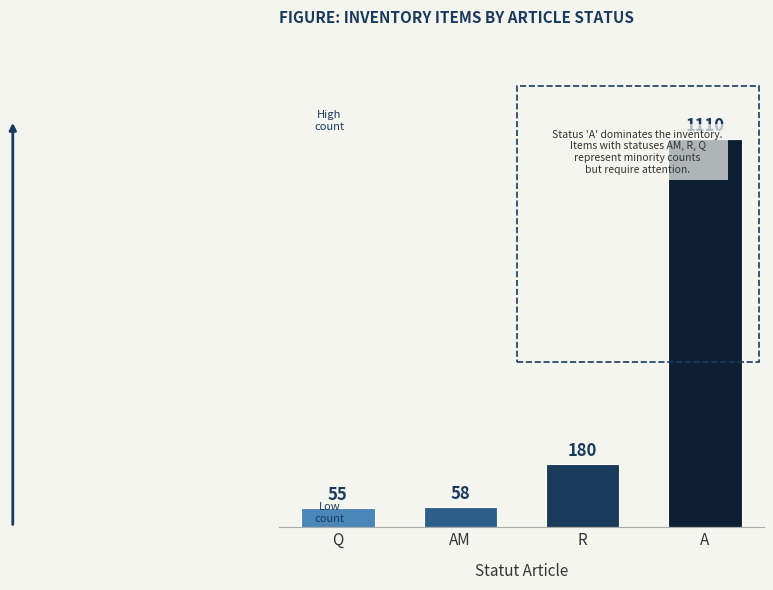

What is the label of the 3rd bar from the left?

R